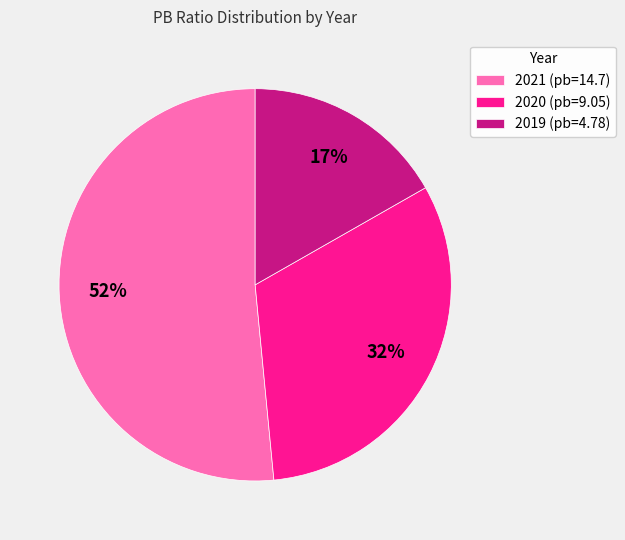

Rank the categories by value from highest to lowest.

2021, 2020, 2019